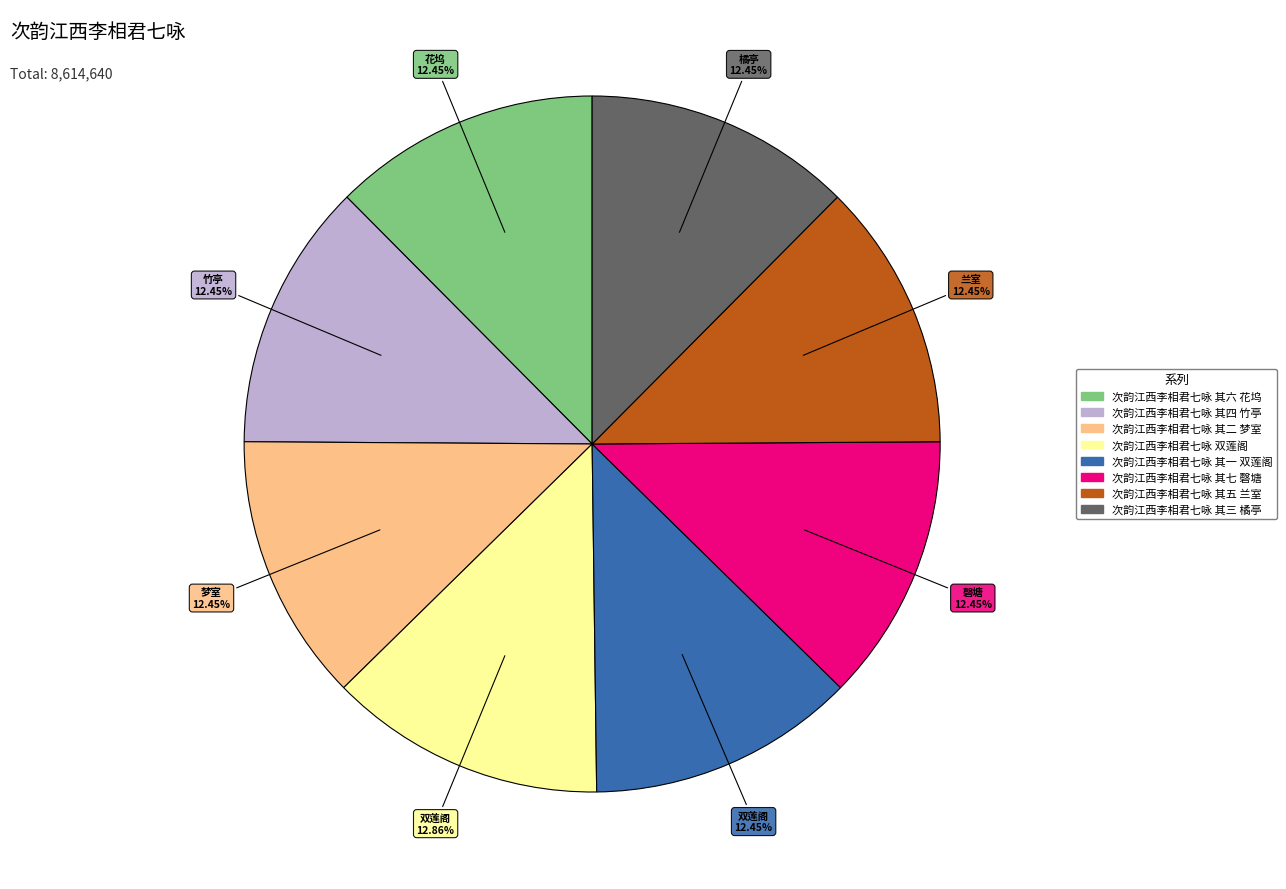

Is the sum of 次韵江西李相君七咏 双莲阁 and 次韵江西李相君七咏 其四 竹亭 greater than half?

No